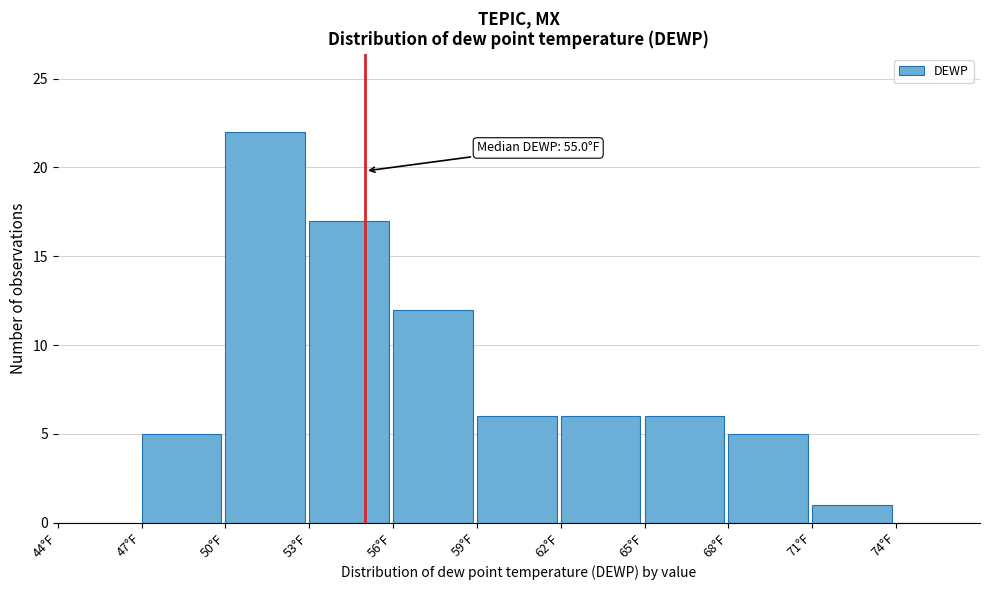

Over which range of the x-axis is the bar tallest?

50 to 53